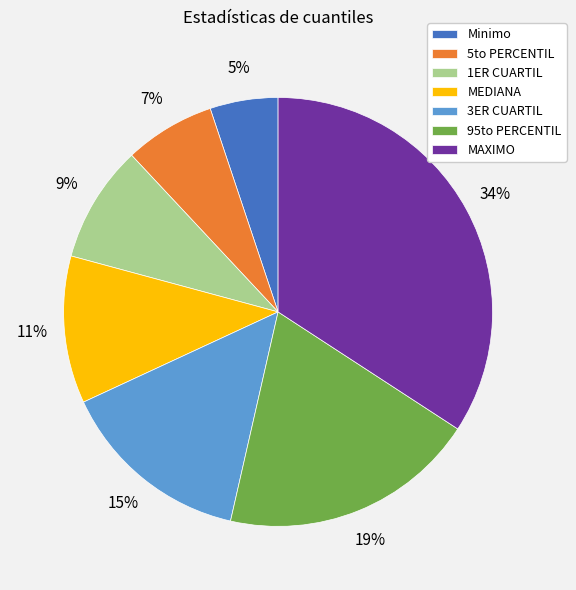

To the nearest percent, what percentage of the pie is 95to PERCENTIL?

19%